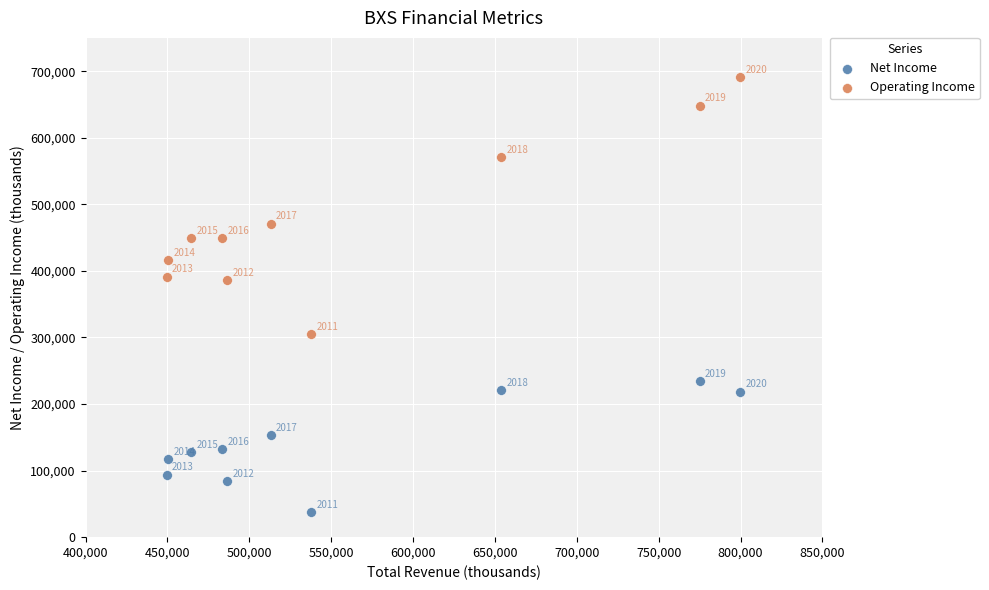

Across all data points, what is the range of X values (max minus min)?

350000